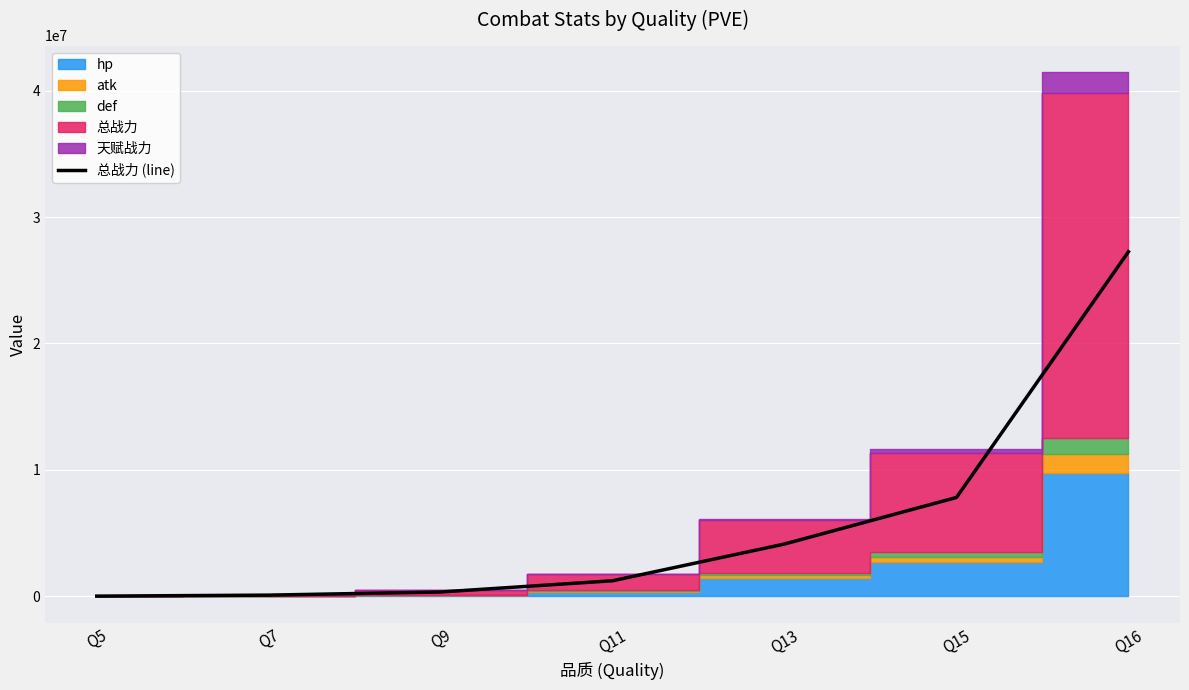

Between Q9 and Q13, which is larger?

Q13